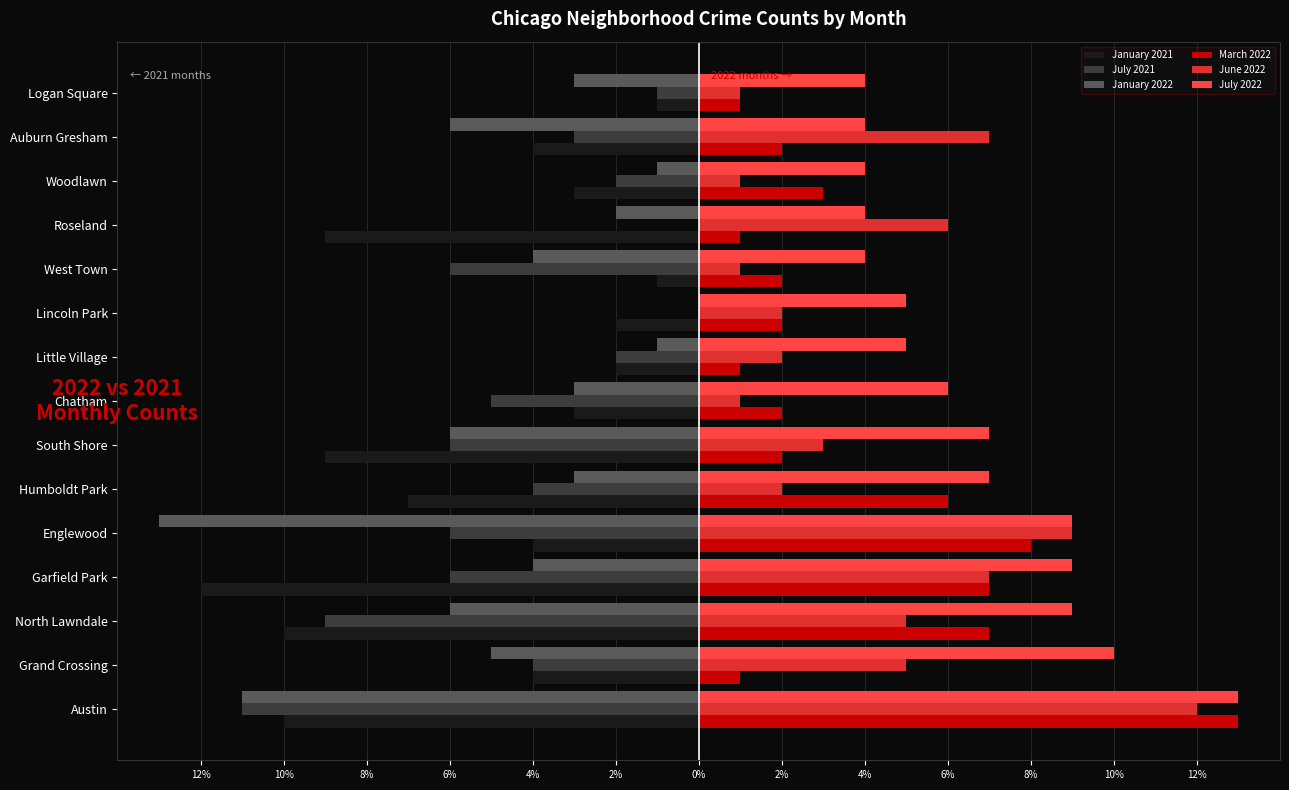

What is the average value of the March 2022 series?

4